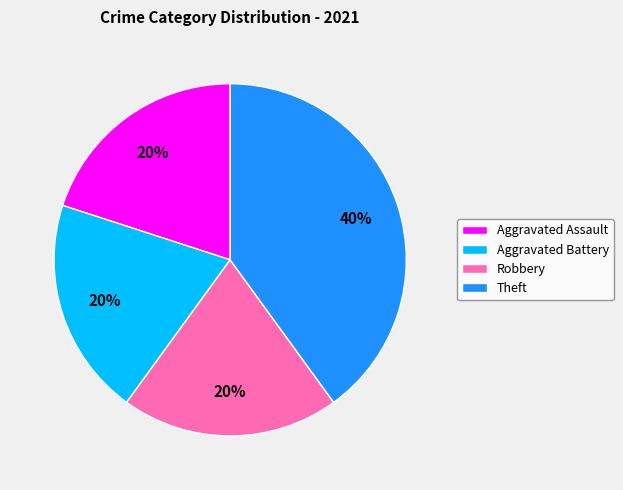

To the nearest percent, what percentage of the pie is Aggravated Battery?

20%